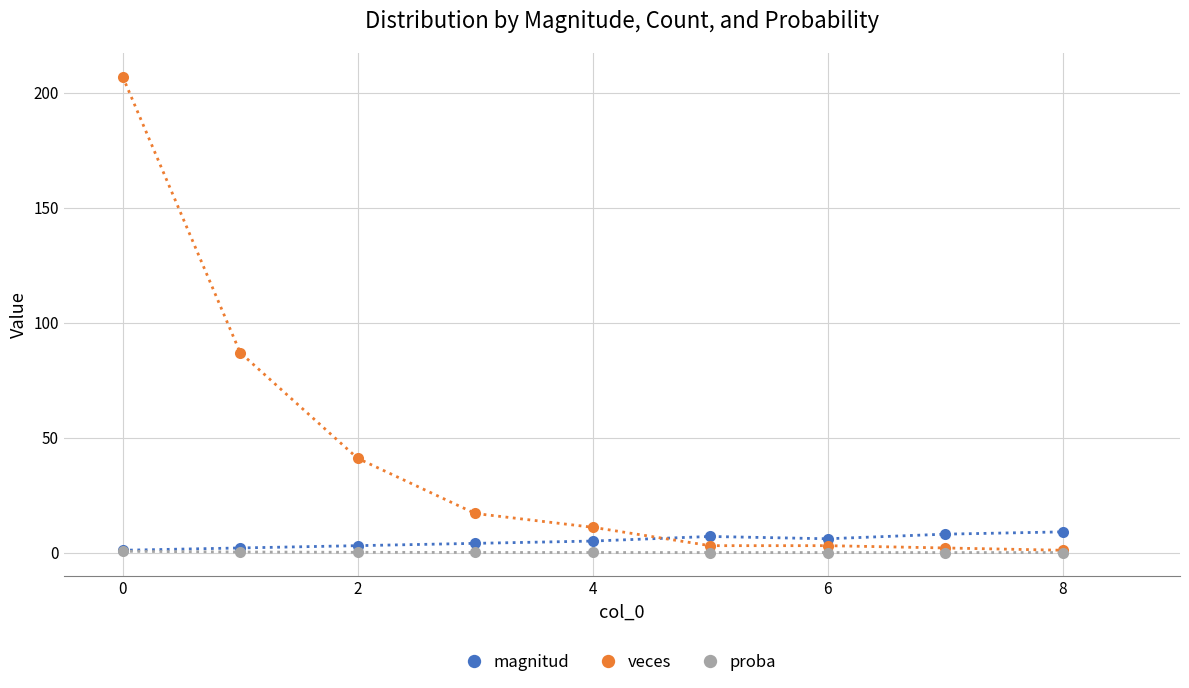

What is the maximum value for magnitud?

9.0